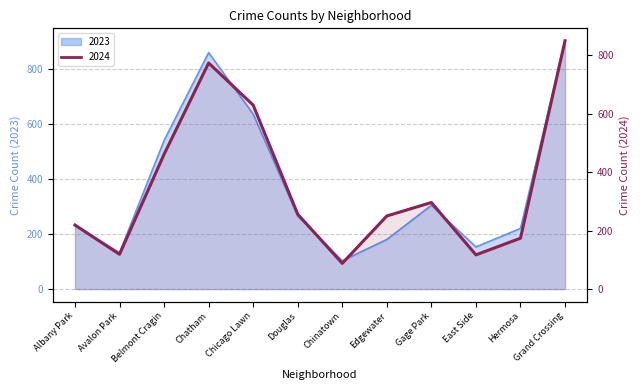

What value does the 2023 series have at Gage Park, to the nearest 10?

300